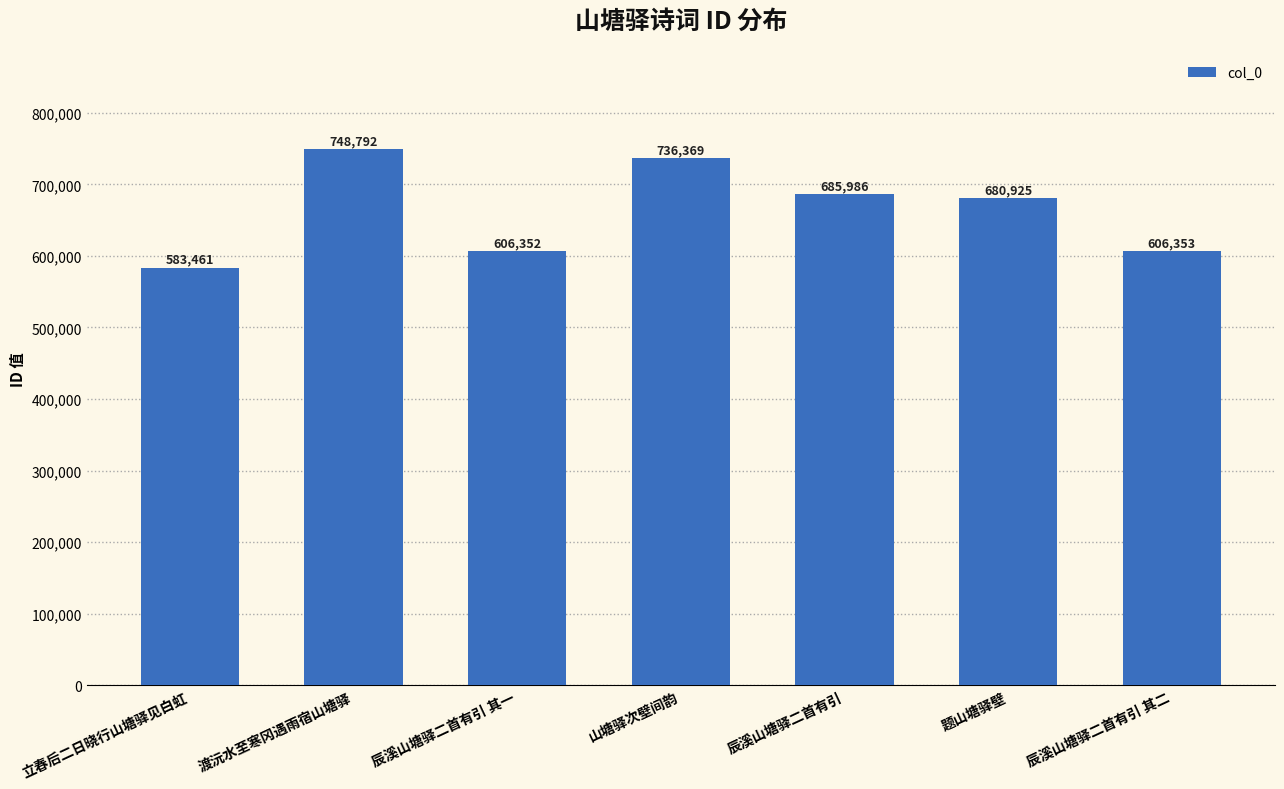

What is the value of the 5th bar from the left?

685986